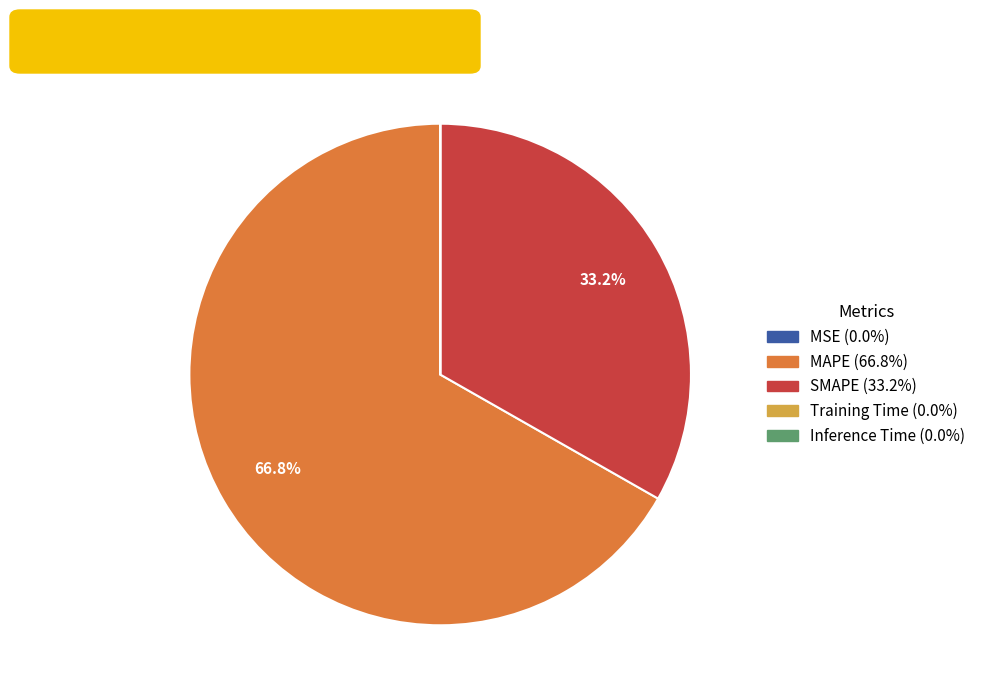

What is the majority slice?

MAPE